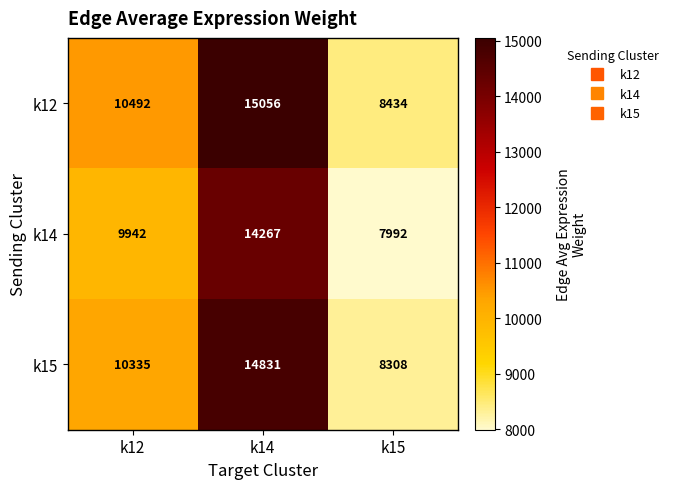

List the series in order of their overall mean, lowest first.

k14, k15, k12